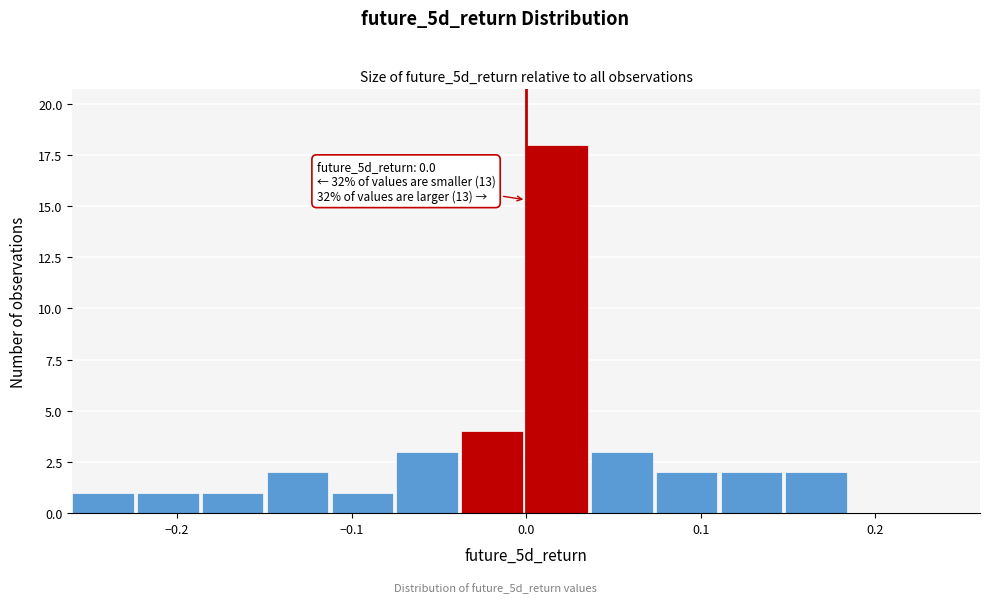

Around what value on the x-axis is the tallest bar? Give the approximate position of its centre, as read against the axis.

0.02